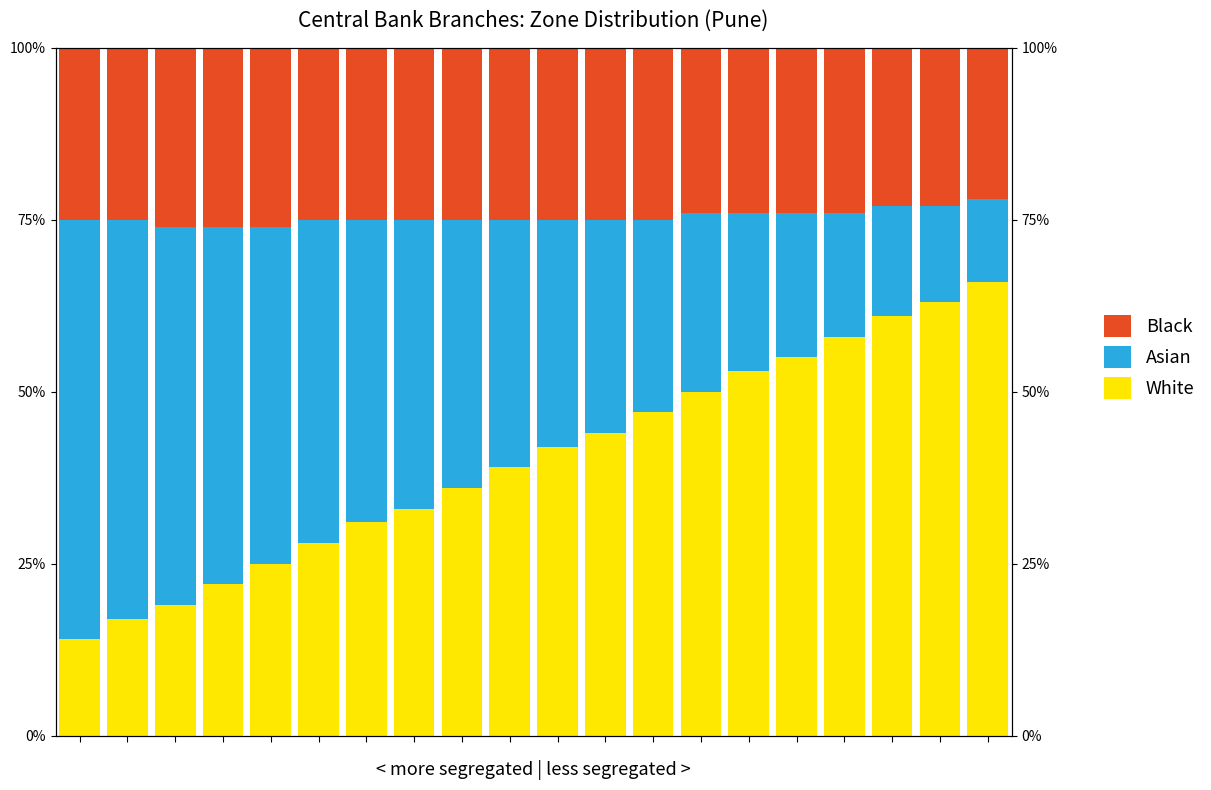

Reading right to left, transcribe all the data shown in this chart.

White: 66.0	63.0	61.0	58.0	55.0	53.0	50.0	47.0	44.0	42.0	39.0	36.0	33.0	31.0	28.0	25.0	22.0	19.0	17.0	14.0
Asian: 12.0	14.0	16.0	18.0	21.0	23.0	26.0	28.0	31.0	33.0	36.0	39.0	42.0	44.0	47.0	49.0	52.0	55.0	58.0	61.0
Black: 22.0	23.0	23.0	24.0	24.0	24.0	24.0	25.0	25.0	25.0	25.0	25.0	25.0	25.0	25.0	26.0	26.0	26.0	25.0	25.0